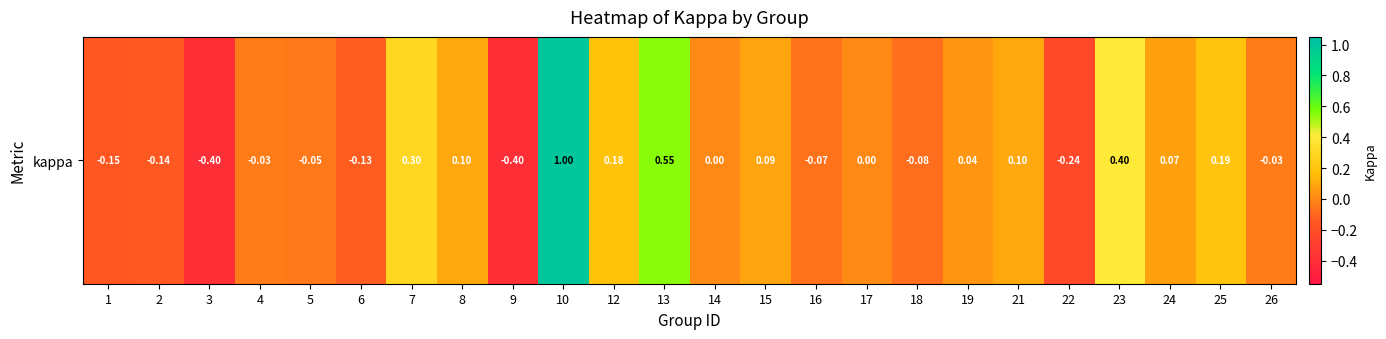

Reading left to right, what are all the values shown in this chart?

-0.2	-0.1	-0.4	-0.0	-0.0	-0.1	0.3	0.1	-0.4	1.0	0.2	0.5	0.0	0.1	-0.1	0.0	-0.1	0.0	0.1	-0.2	0.4	0.1	0.2	-0.0